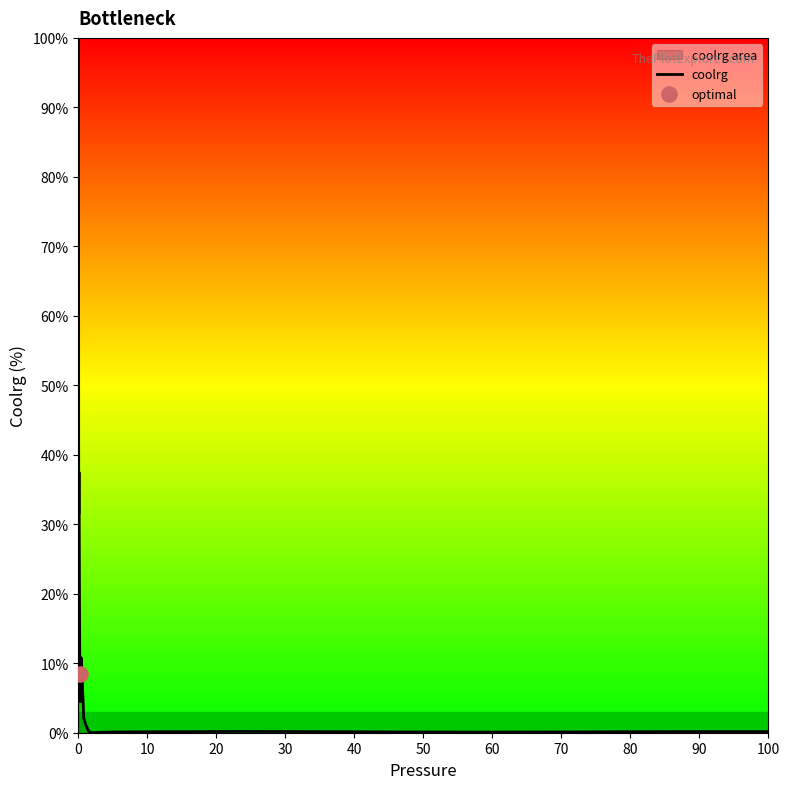

What is the difference between the maximum and minimum values?

100.0